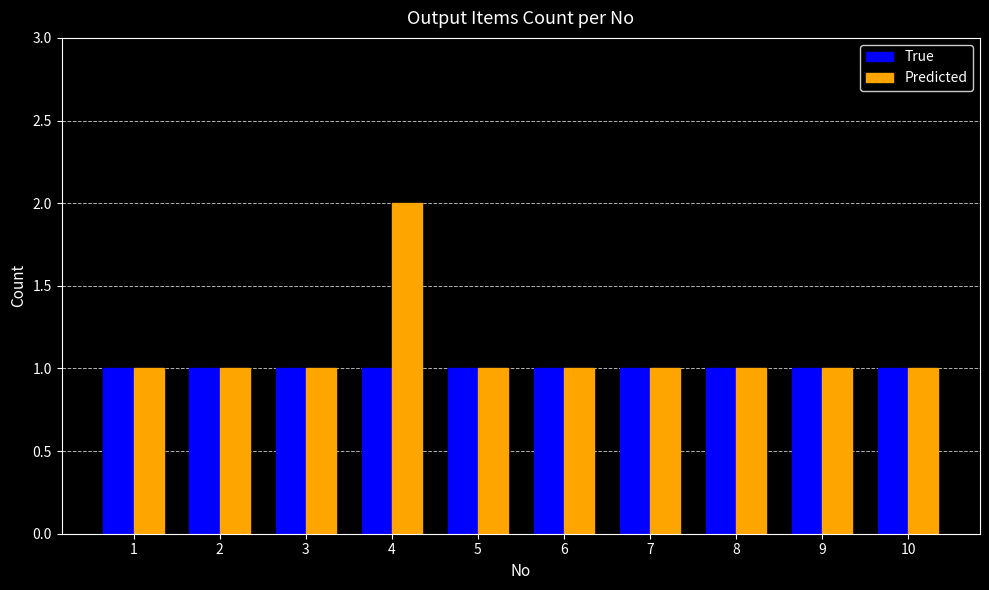

At which category is the sum across all series the highest?

4